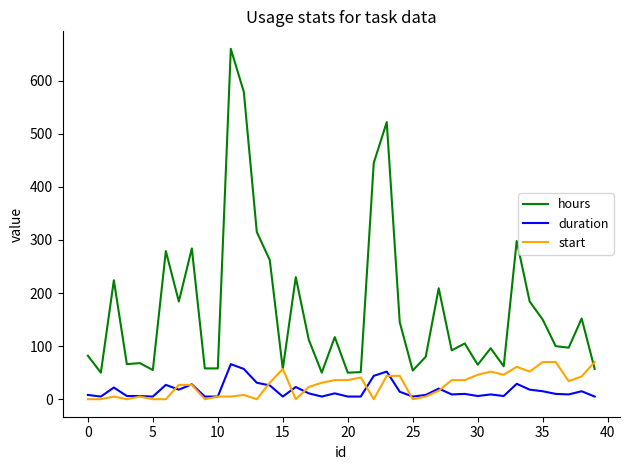

Which series has the largest range (max minus min)?

hours